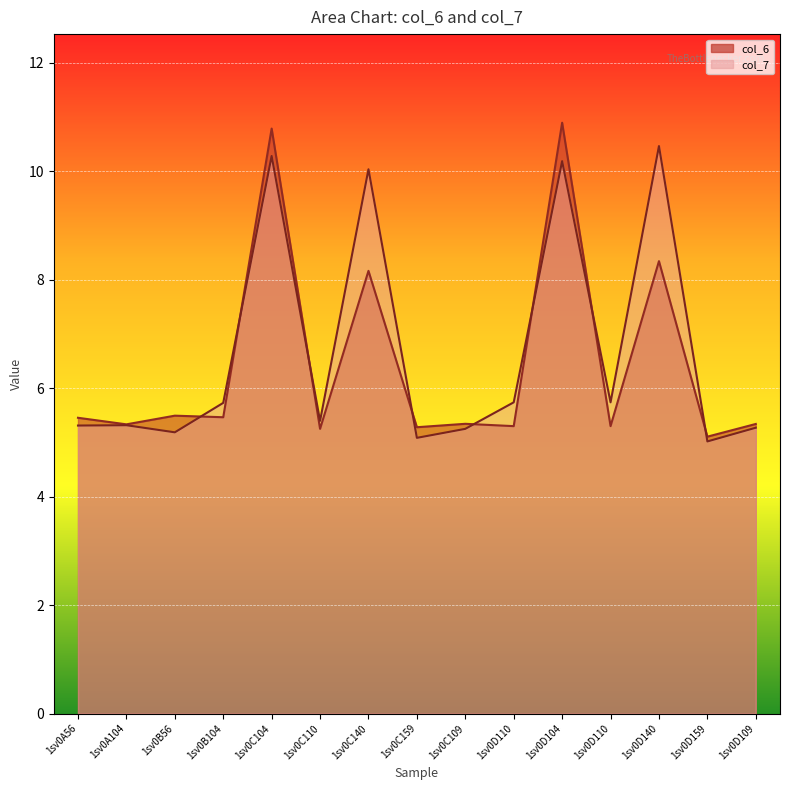

What is the difference between the highest and lowest values at 1sv0D104?

0.7